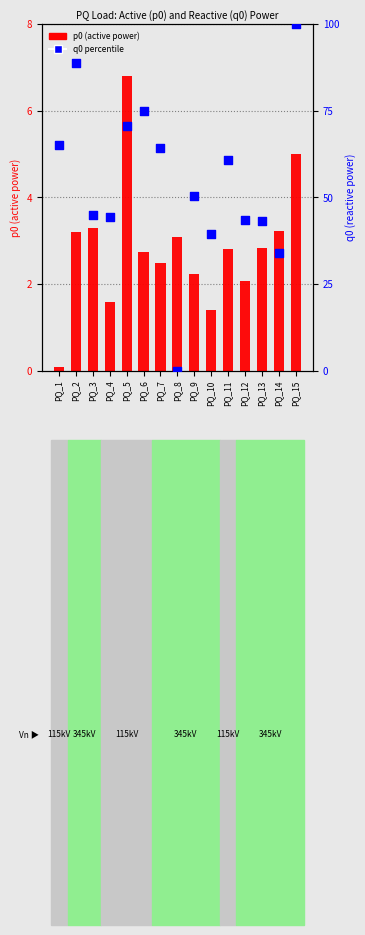

At which category is the sum across all series the highest?

PQ_15